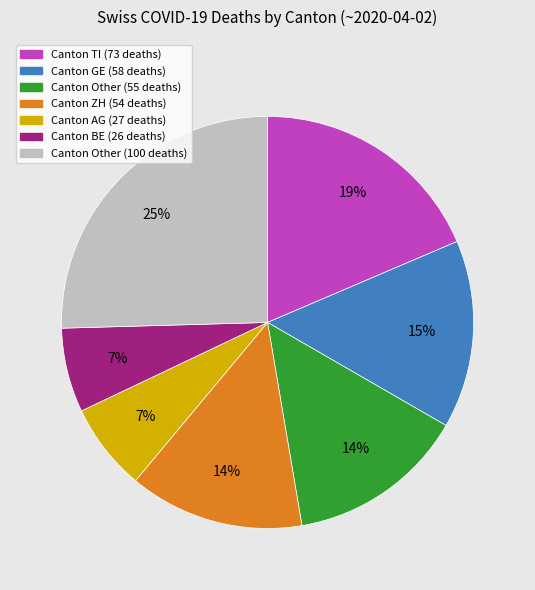

How many slices are in this pie chart?

7